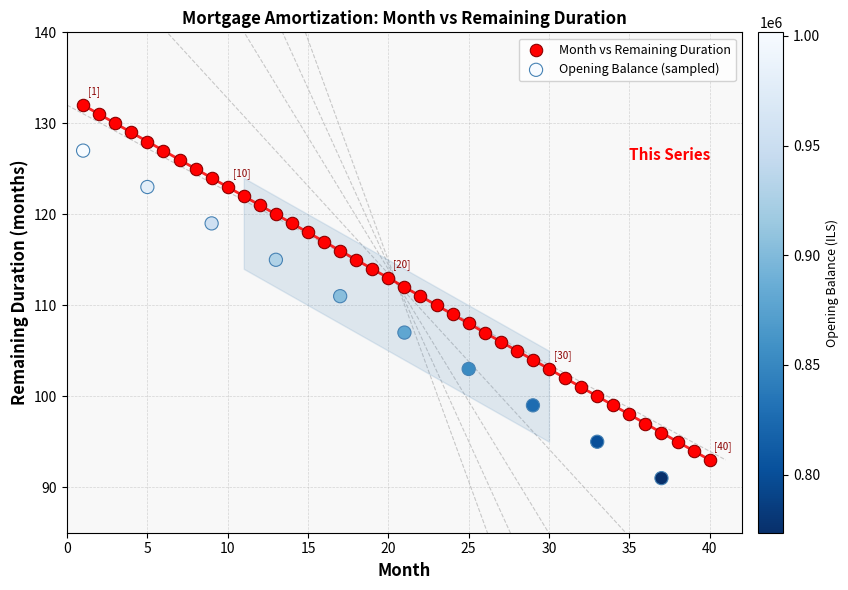

Which series has the largest Y range (max minus min)?

Month vs Remaining Duration